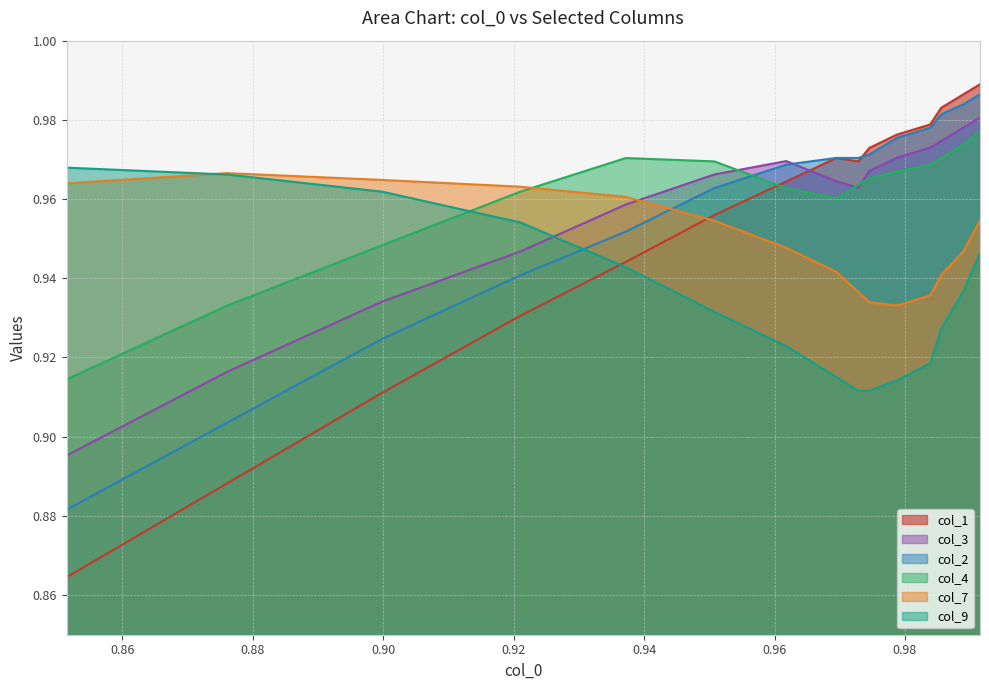

Which series has the widest spread of values?

col_1